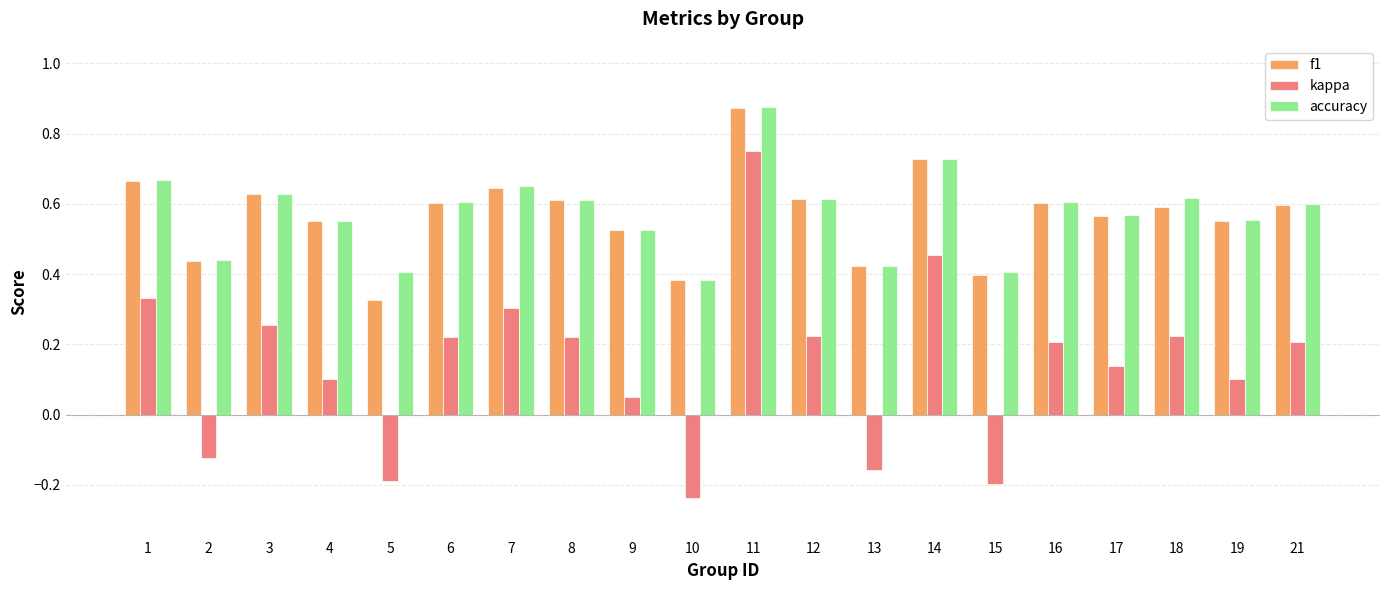

At which category is the sum across all series the highest?

11